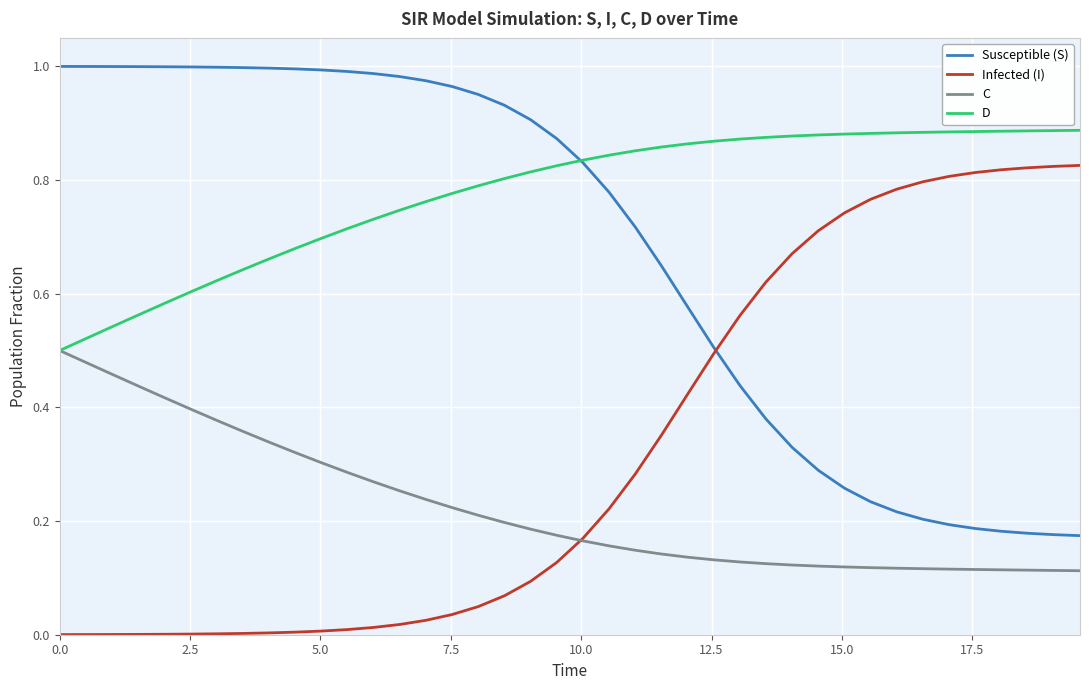

Rank the series by their maximum value, from highest to lowest.

Susceptible (S), D, Infected (I), C